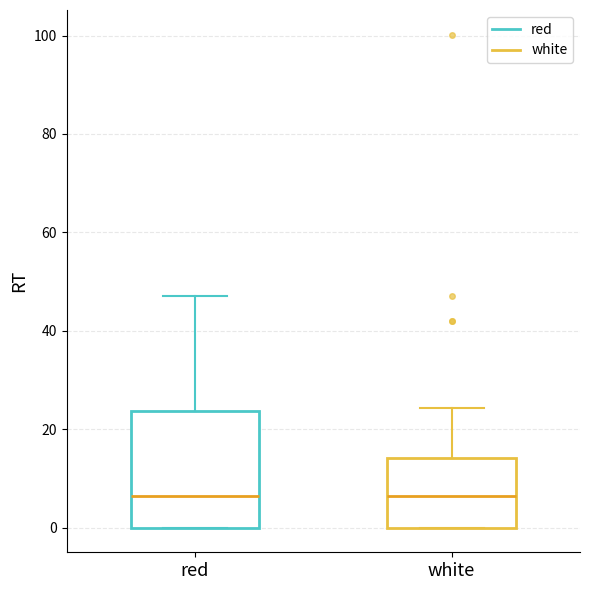

Reading left to right, read every box against the y-axis: the position of its median line, the range the box covers, and the ends of its whiskers. The values are not printed on the chart, so give them approximately, as read against the axis.

red: median 6, box 0 to 24, whiskers 0 to 48
white: median 6, box 0 to 14, whiskers 0 to 24